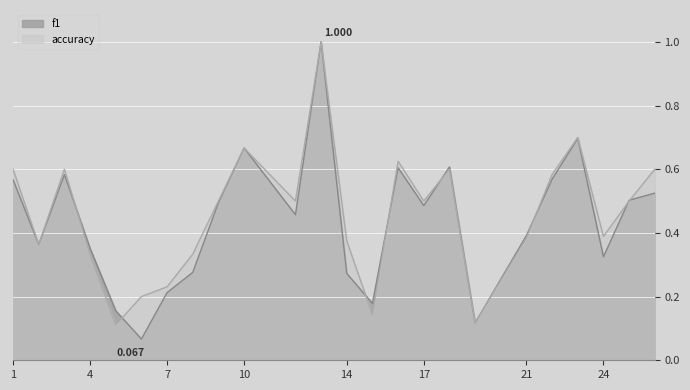

Which series has the largest total across all categories?

accuracy